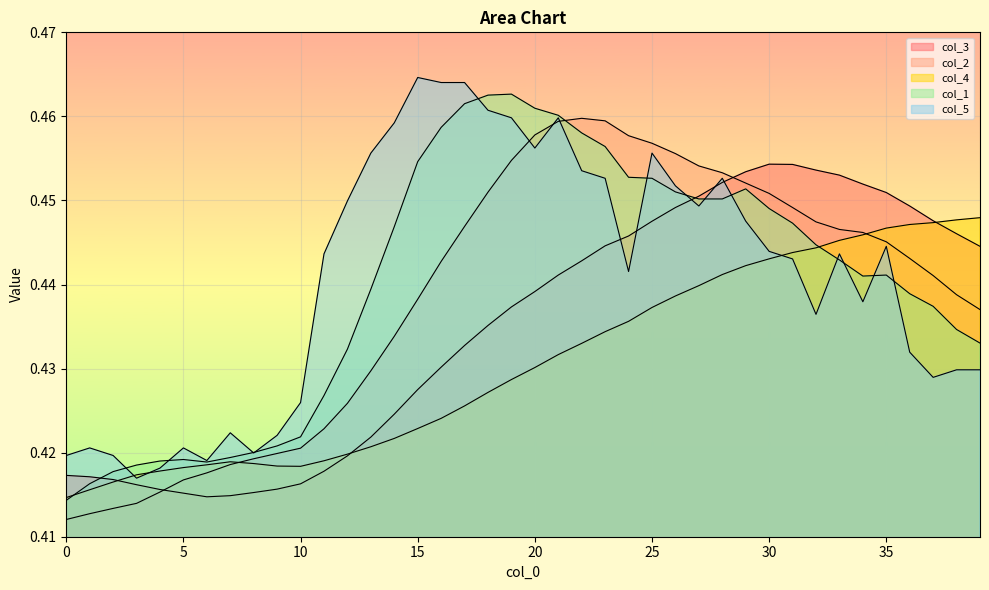

Which category has the lowest value in the col_5 series?

3